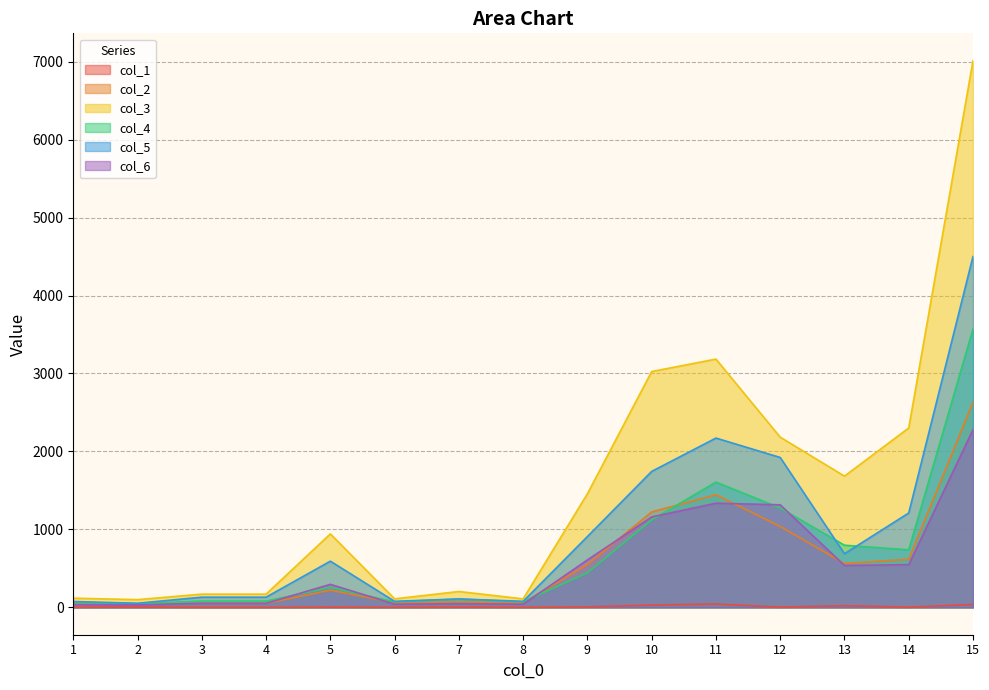

At which label does col_4 first exceed 255?

5